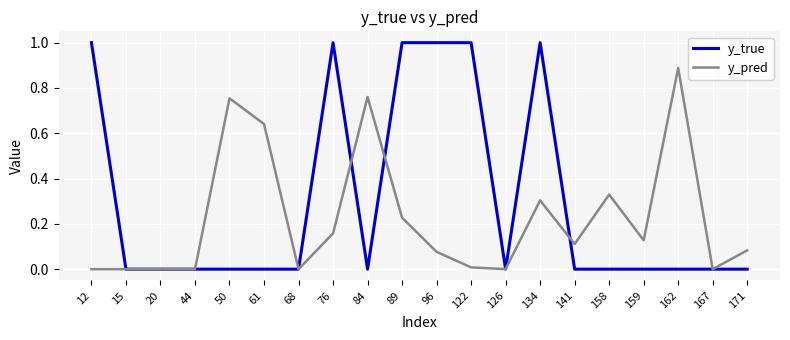

Which category has the highest value in the y_pred series?

162